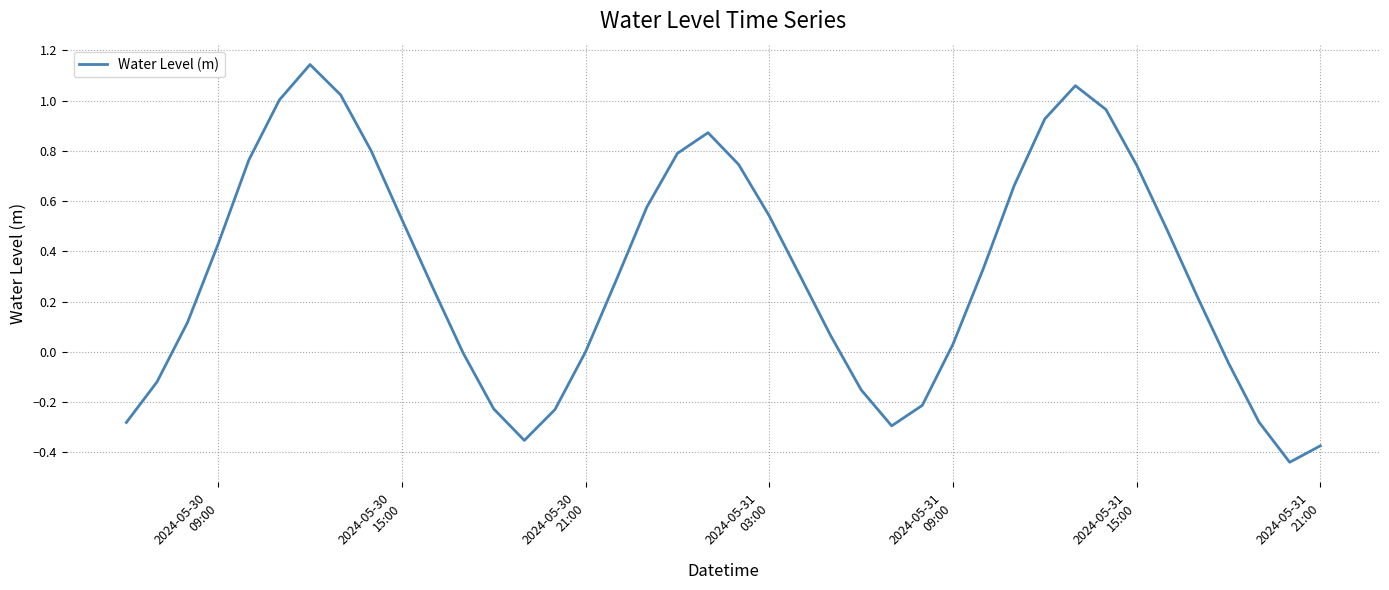

What is the difference between the maximum and minimum values?

1.6